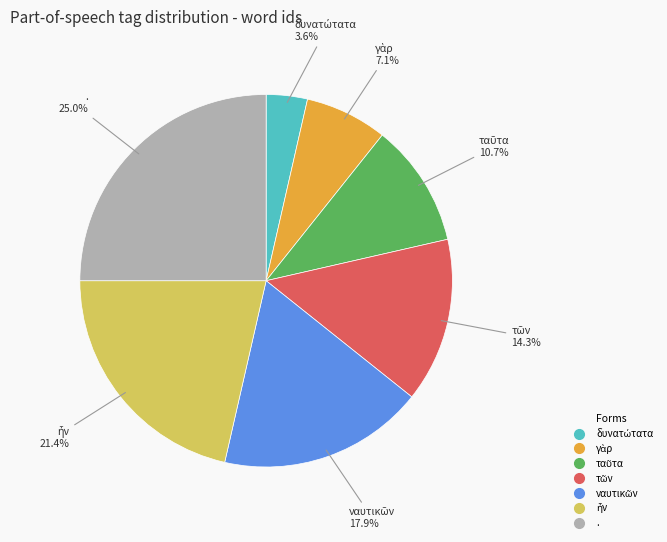

How many slices are in this pie chart?

7